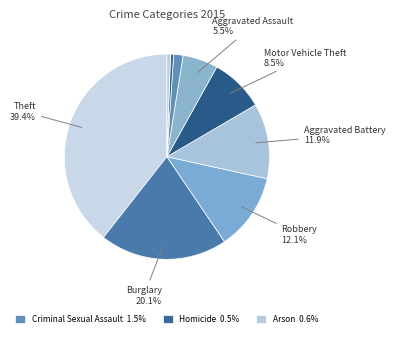

How many segments does this pie chart have?

9